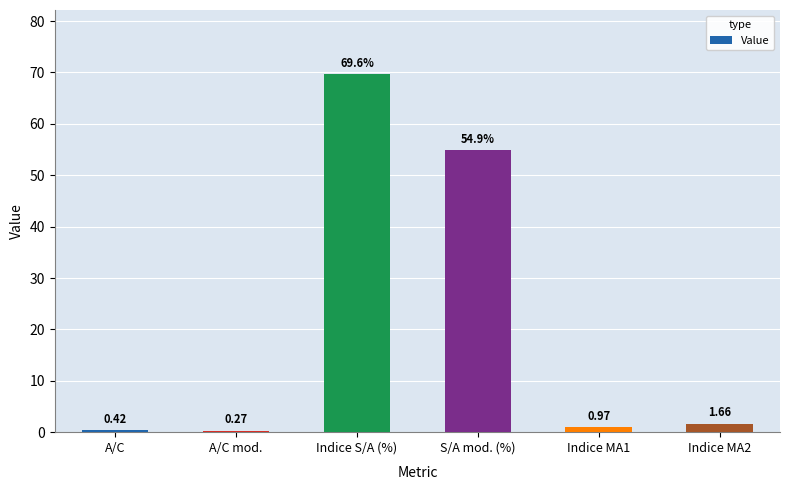

List the labels in order of value, largest first.

Indice S/A (%), S/A mod. (%), Indice MA2, Indice MA1, A/C, A/C mod.